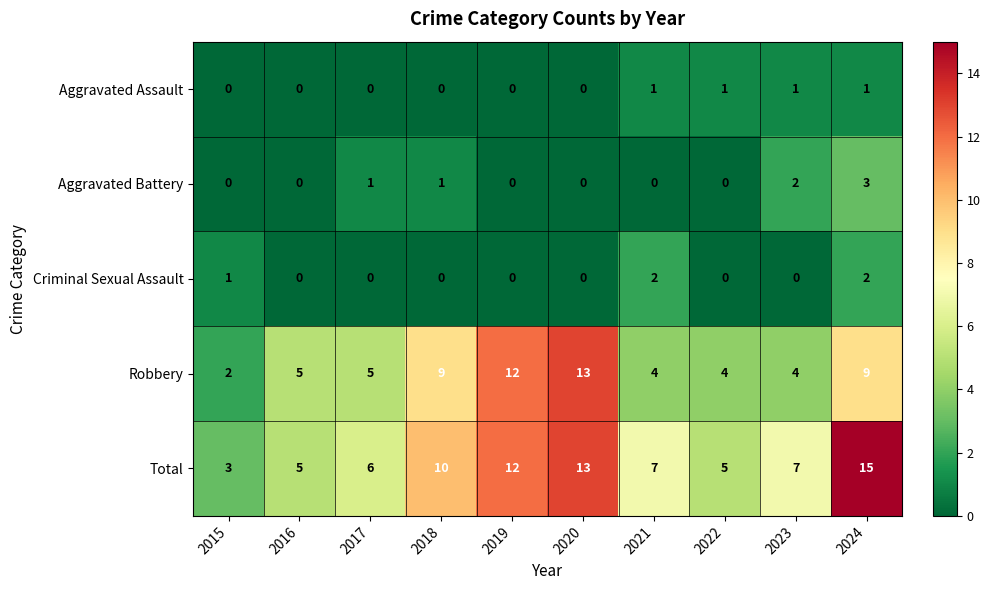

Which series has the largest range (max minus min)?

Total